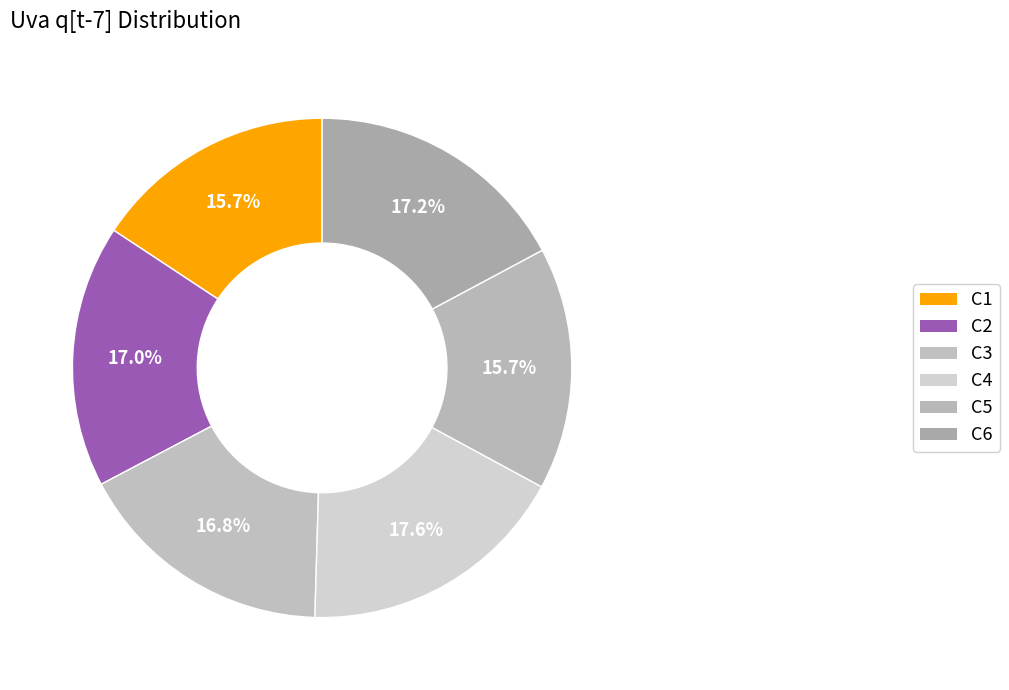

How many segments does this pie chart have?

6